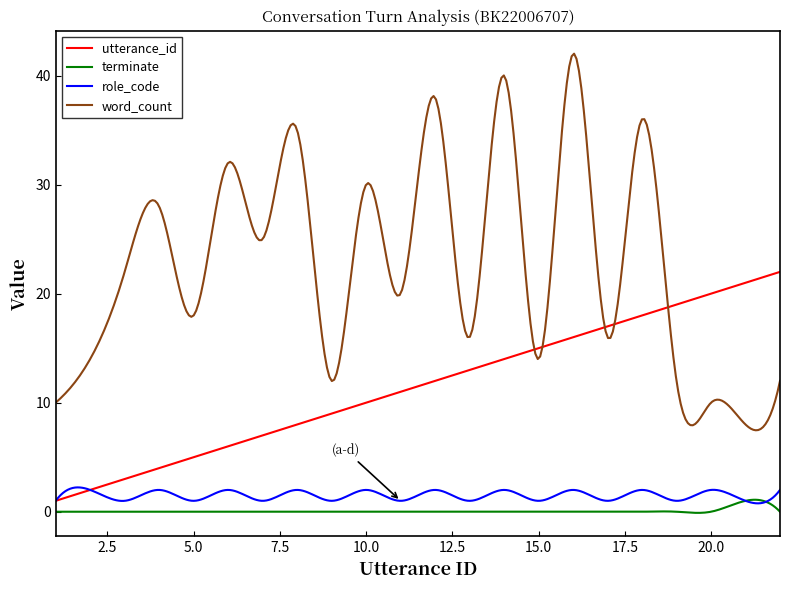

True or false: word_count and terminate intersect in this chart.

False